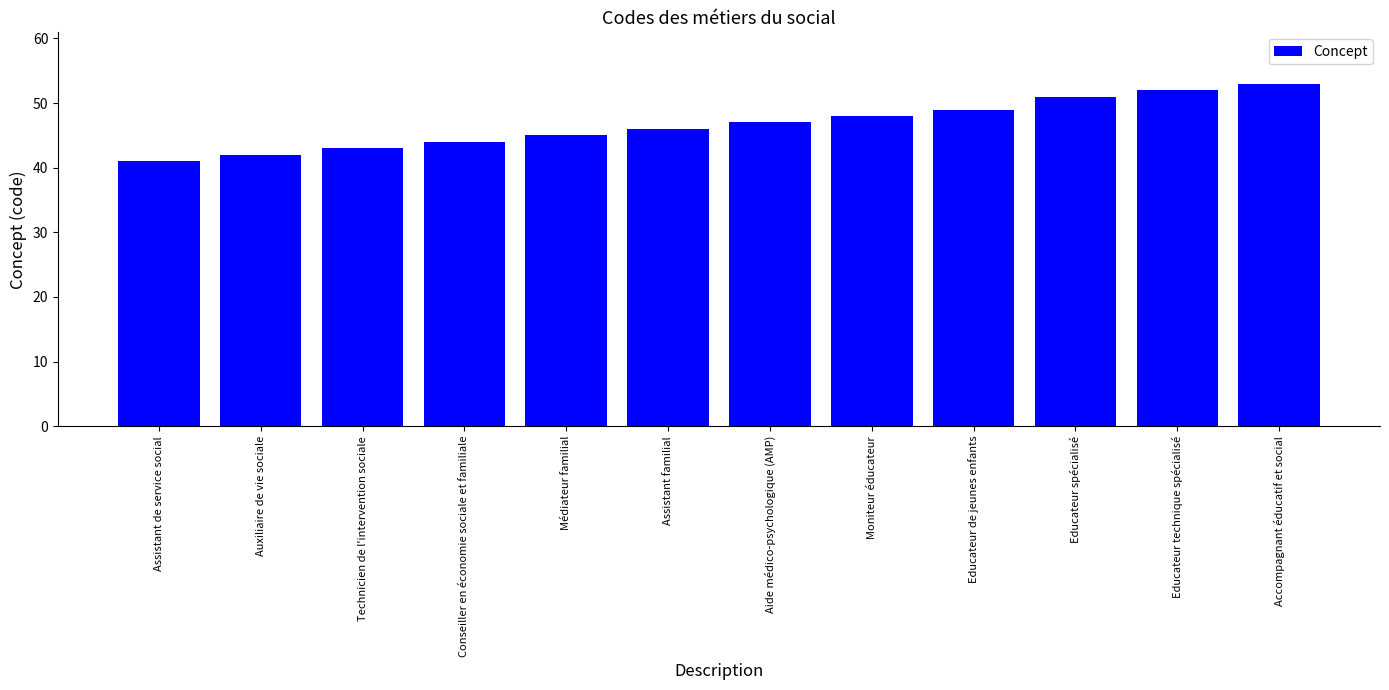

Reading right to left, list all the values displayed in this chart.

53	52	51	49	48	47	46	45	44	43	42	41